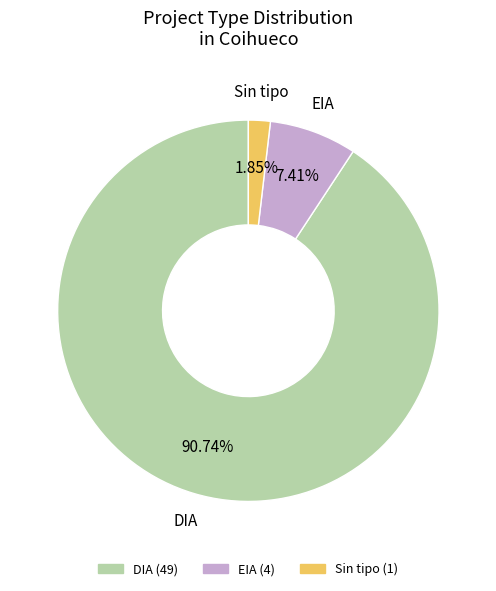

Does any single category account for the majority?

Yes